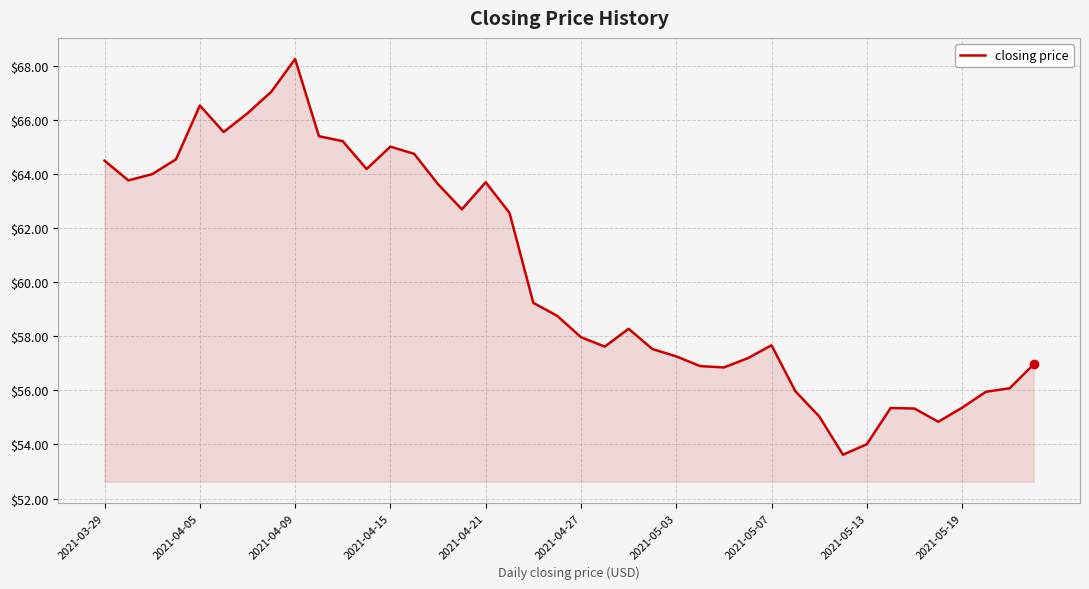

Does the chart display data point markers on the line(s)?

No